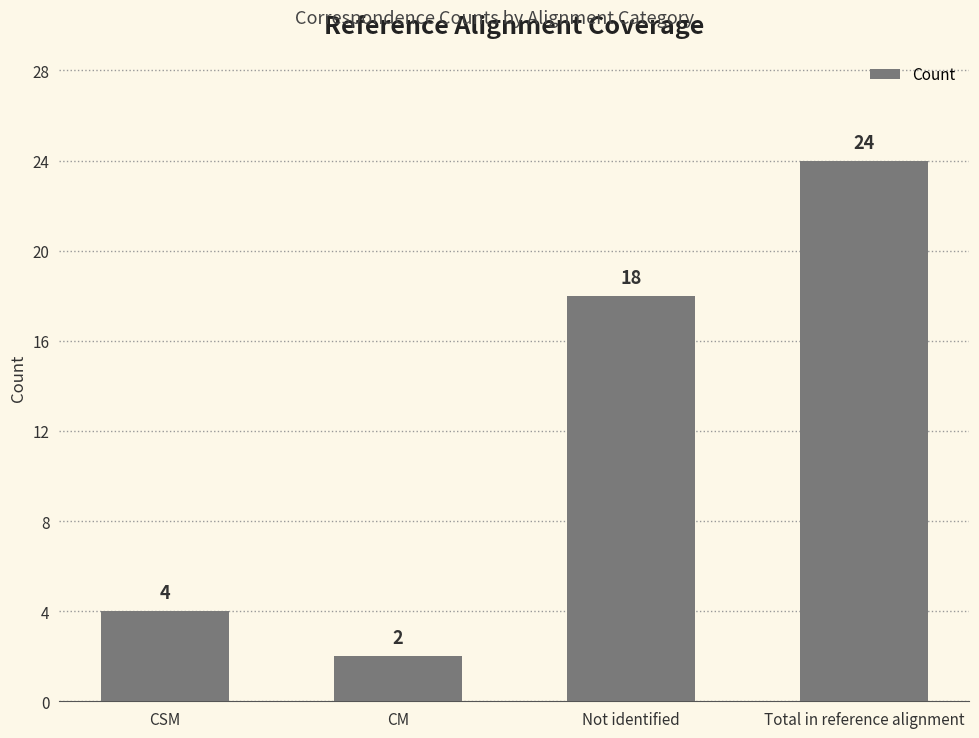

The chart shows a value of 18 at Not identified. True or false?

True